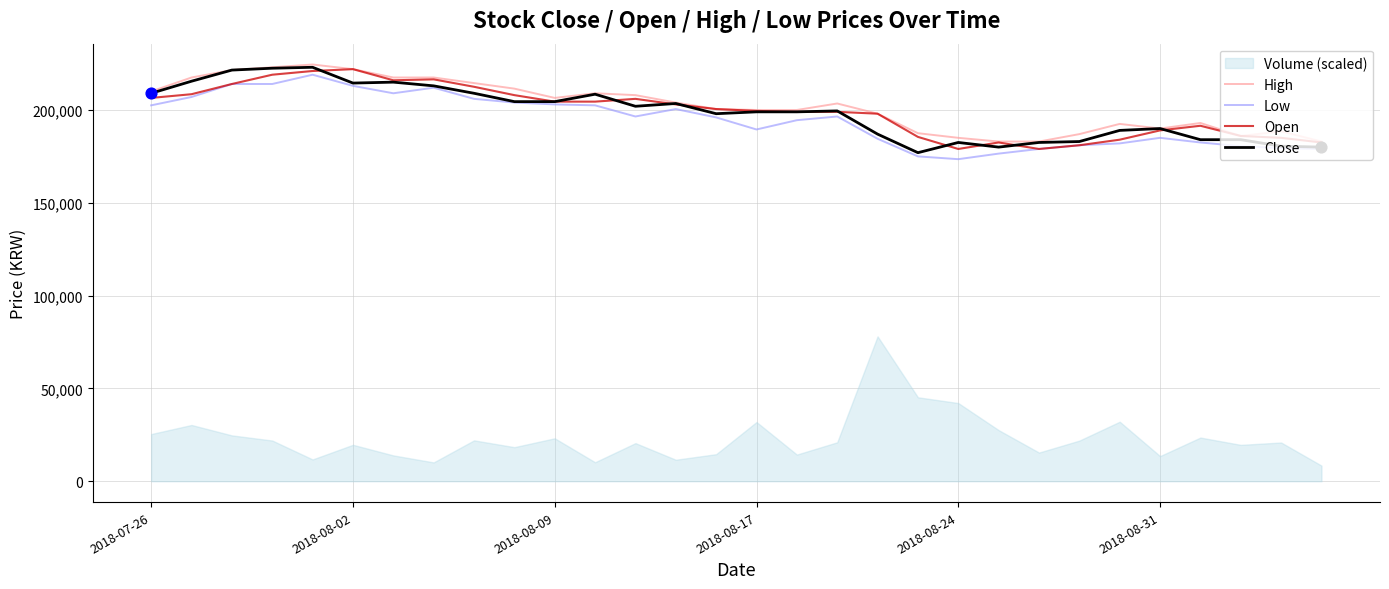

Which series has the largest total across all categories?

High